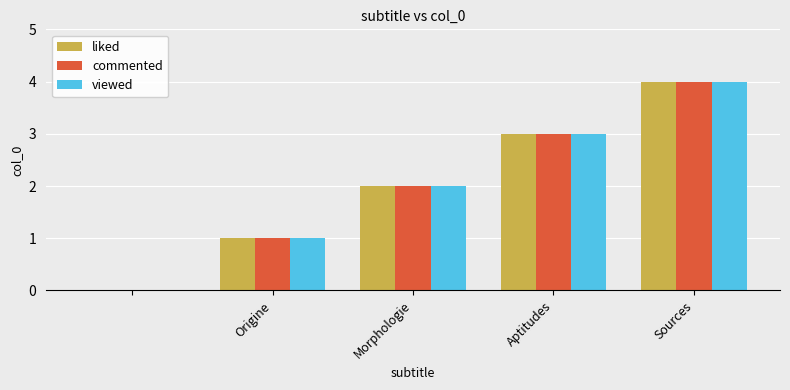

How many groups of bars are there?

5